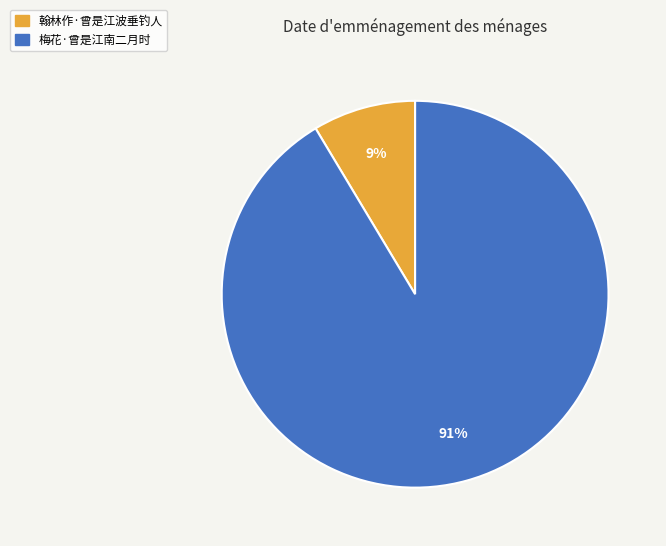

Which category accounts for the majority?

梅花·曾是江南二月时